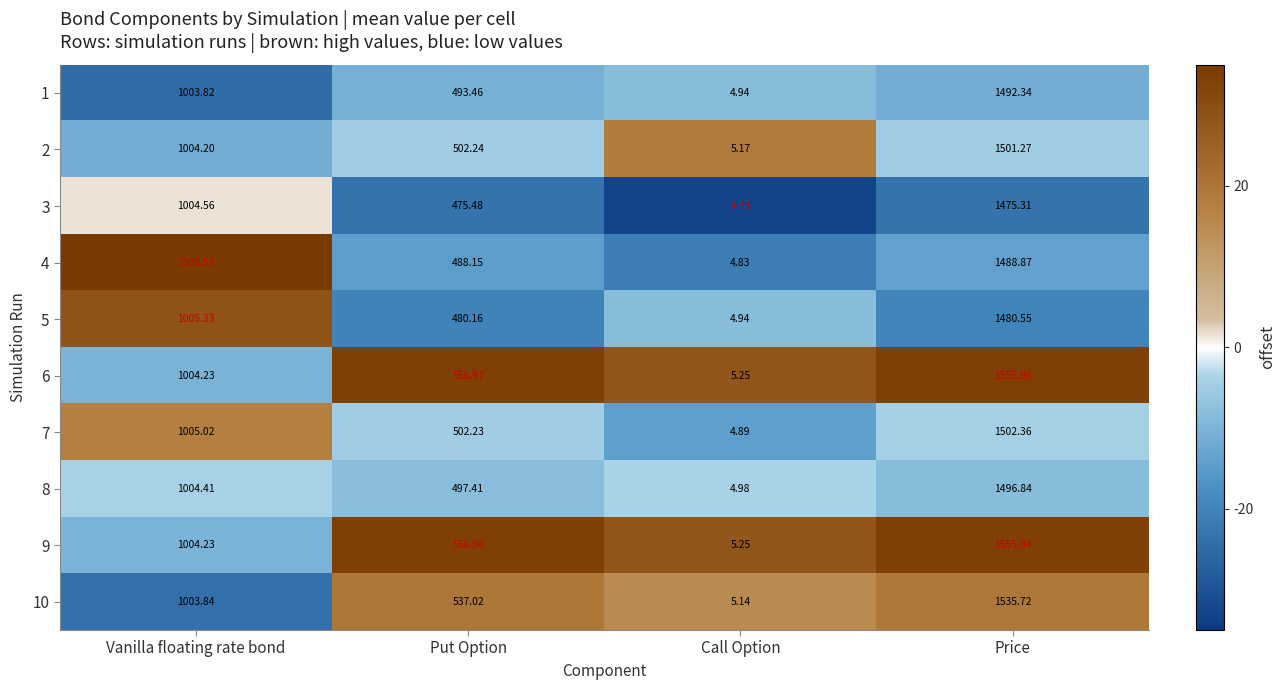

What is the difference between the highest and lowest values at Put Option?

81.5